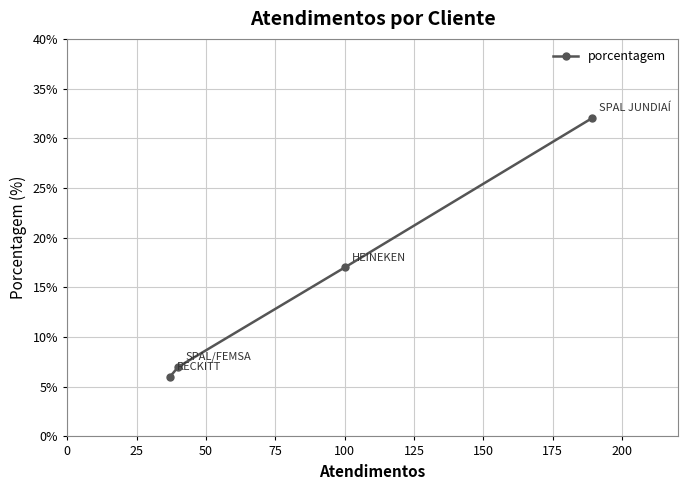

How many data points does each series have?

4